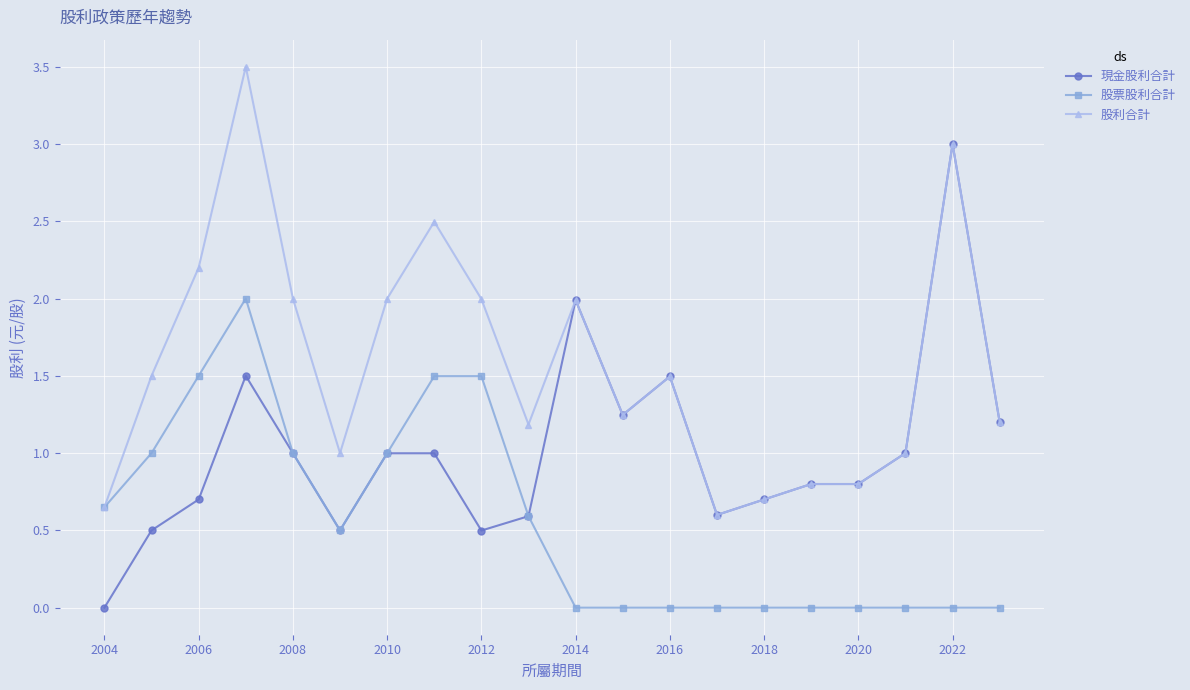

True or false: 股票股利合計 has more than 0 interior local peaks.

True